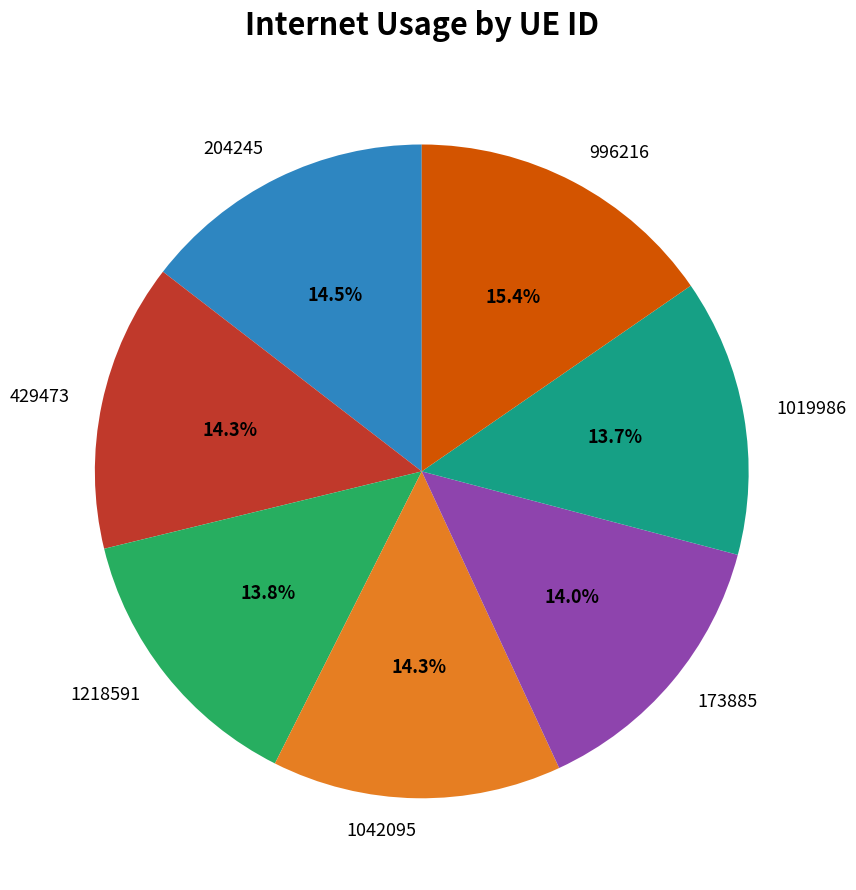

Does 1042095 represent more than half of the total?

No